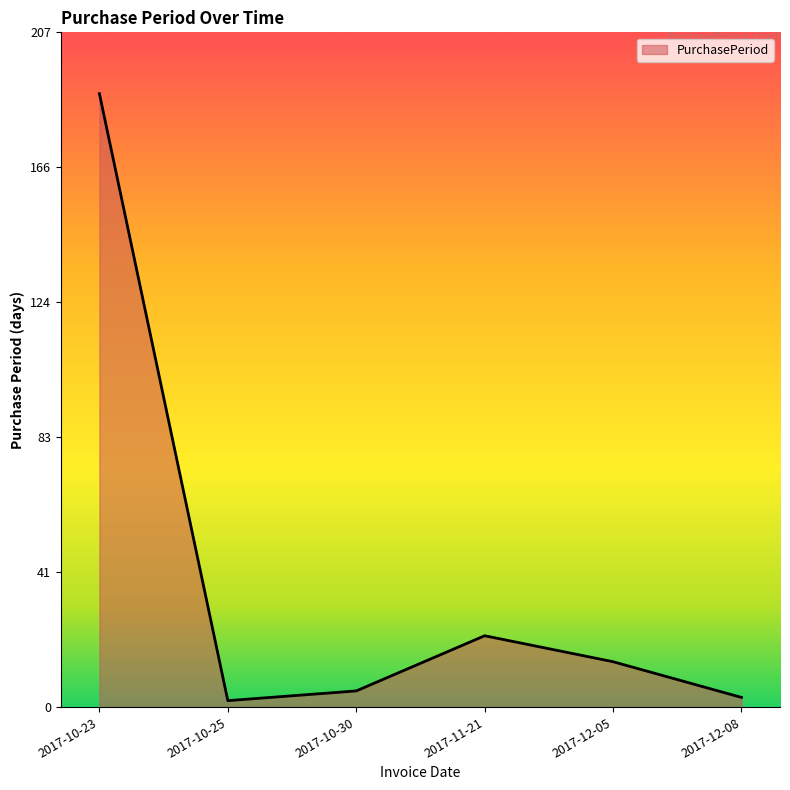

Which label corresponds to the largest value in the chart?

2017-10-23